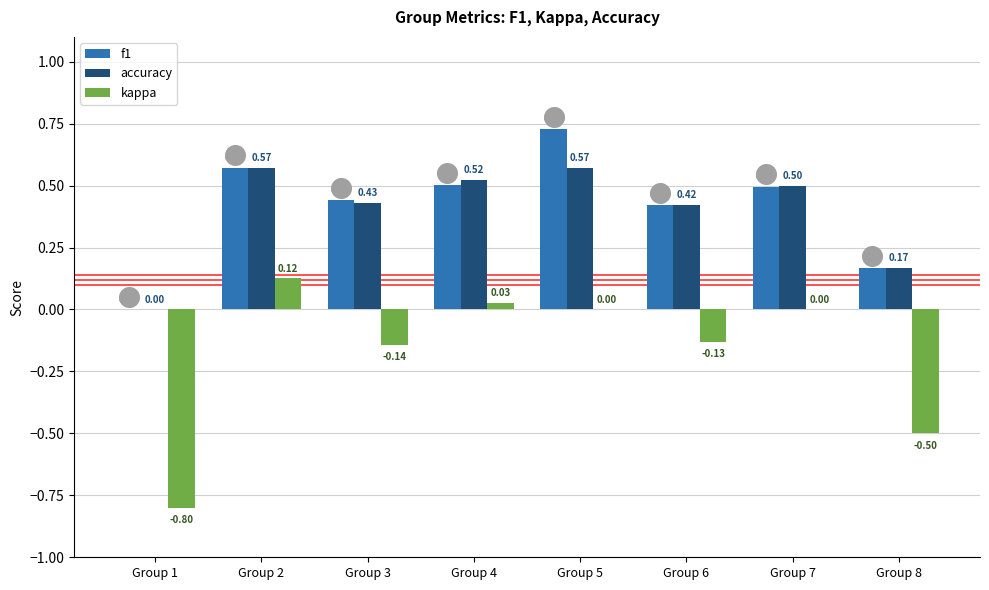

What are all the series names shown in the legend?

f1, accuracy, kappa